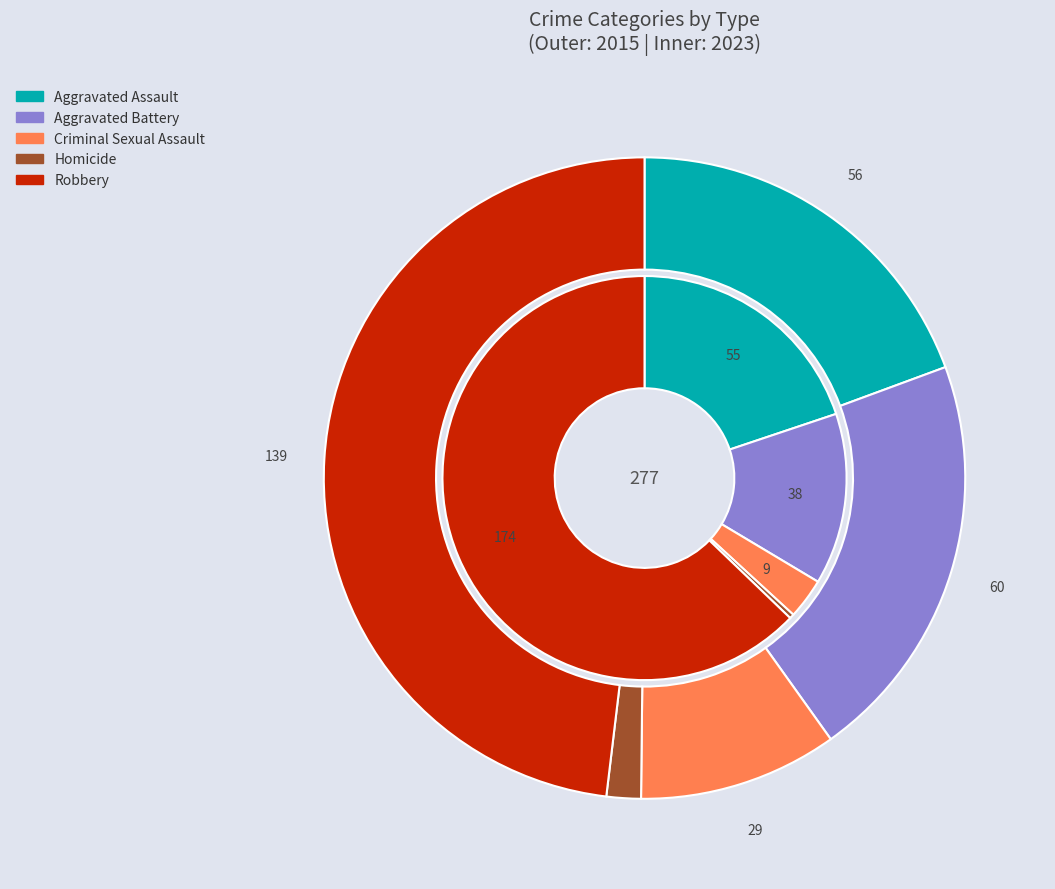

Between 2 and 4, which is larger?

4